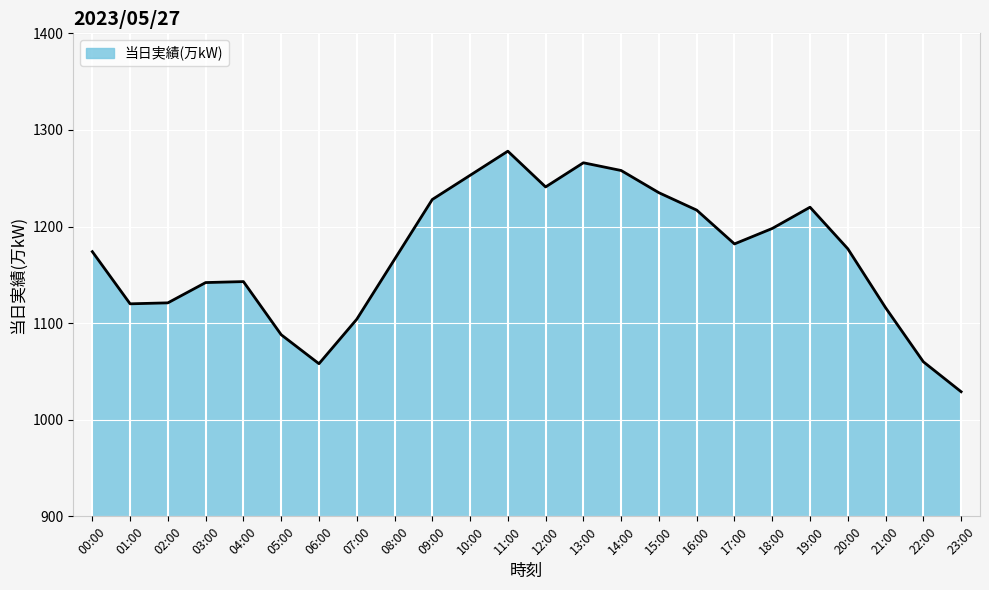

True or false: the data shows 2150 at 18:00.

False